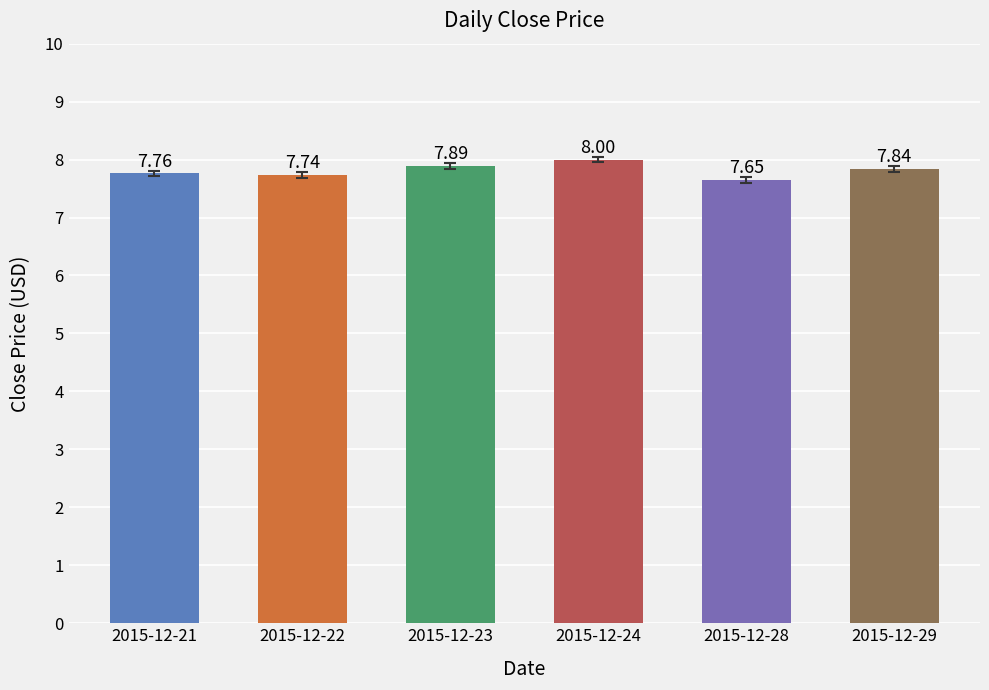

What is the sum of all values?

46.9